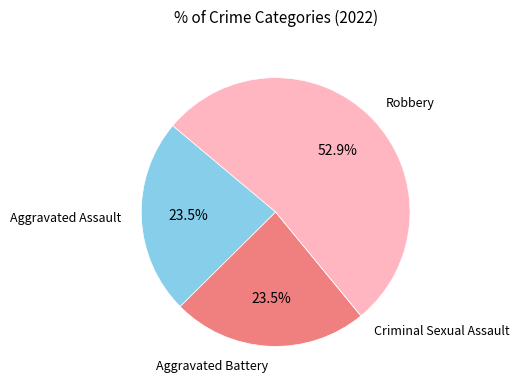

Is there any slice that represents more than half of the pie?

Yes